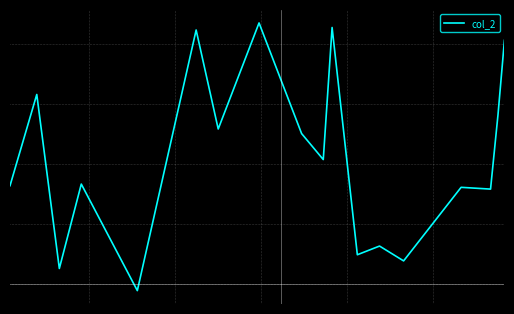

Reading left to right, what are all the values shown in this chart?

16.4	31.6	2.6	16.7	-1.1	42.3	25.9	43.5	25.1	20.8	42.8	4.9	6.3	3.9	16.1	15.8	28.2	40.6